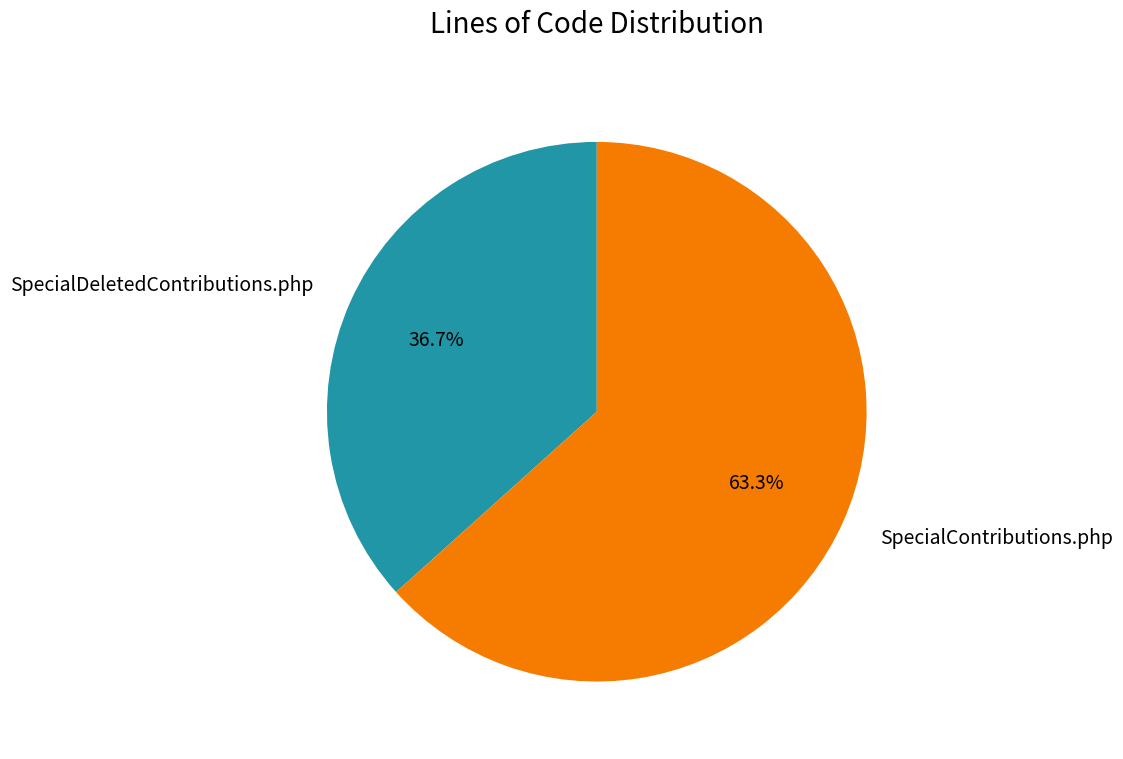

Which category has the smallest portion of the pie?

SpecialDeletedContributions.php